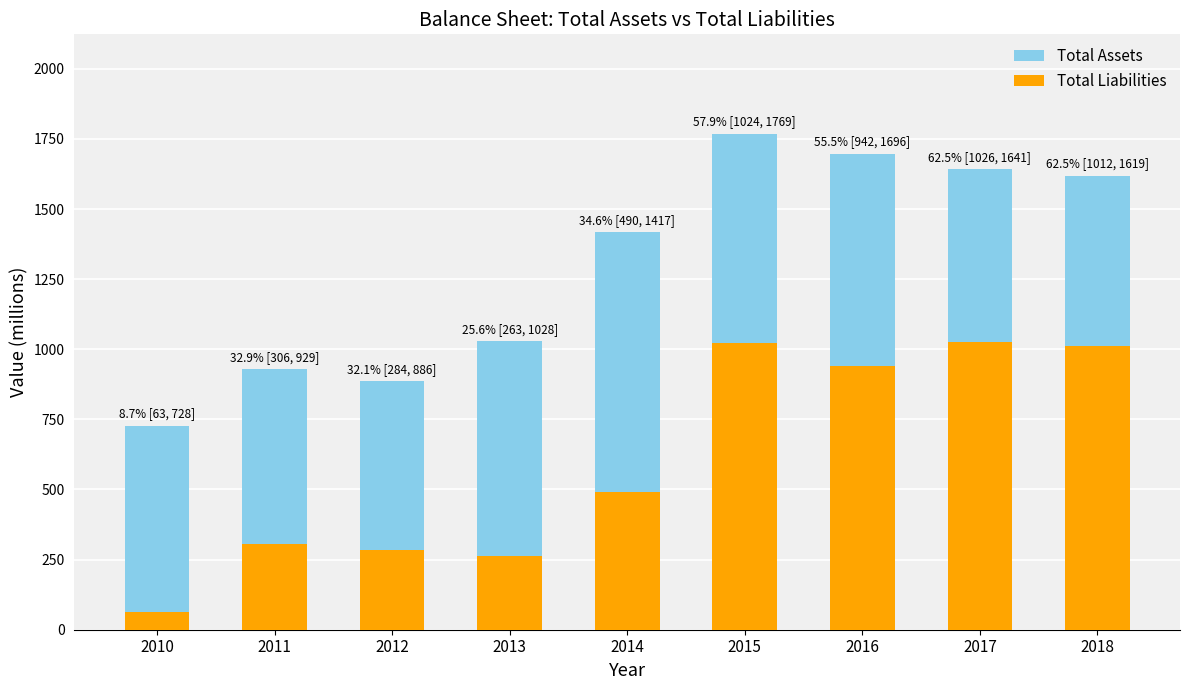

Which series has the widest spread of values?

Total Assets